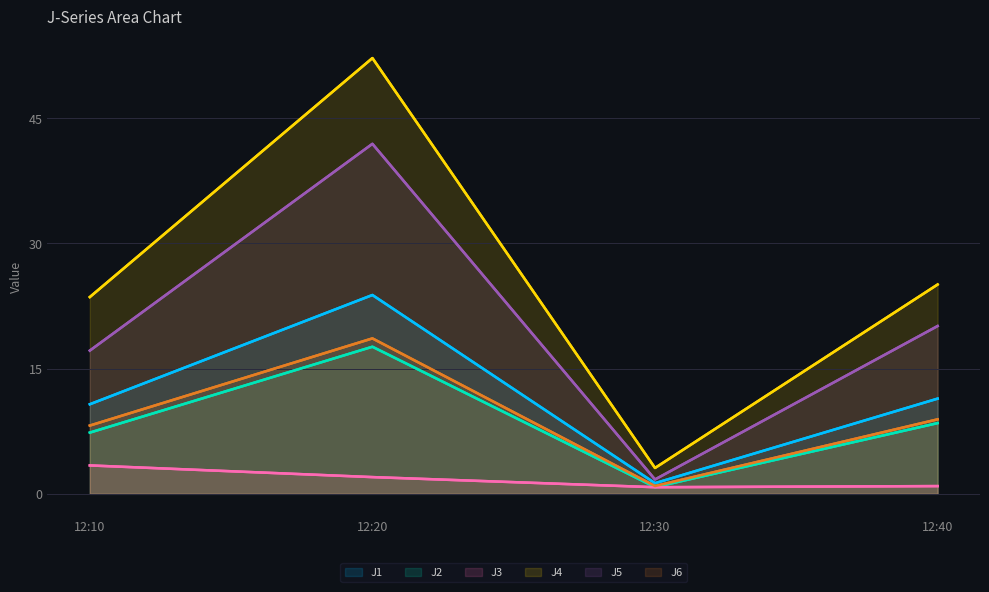

How many data points in J5 are less than 20?

2